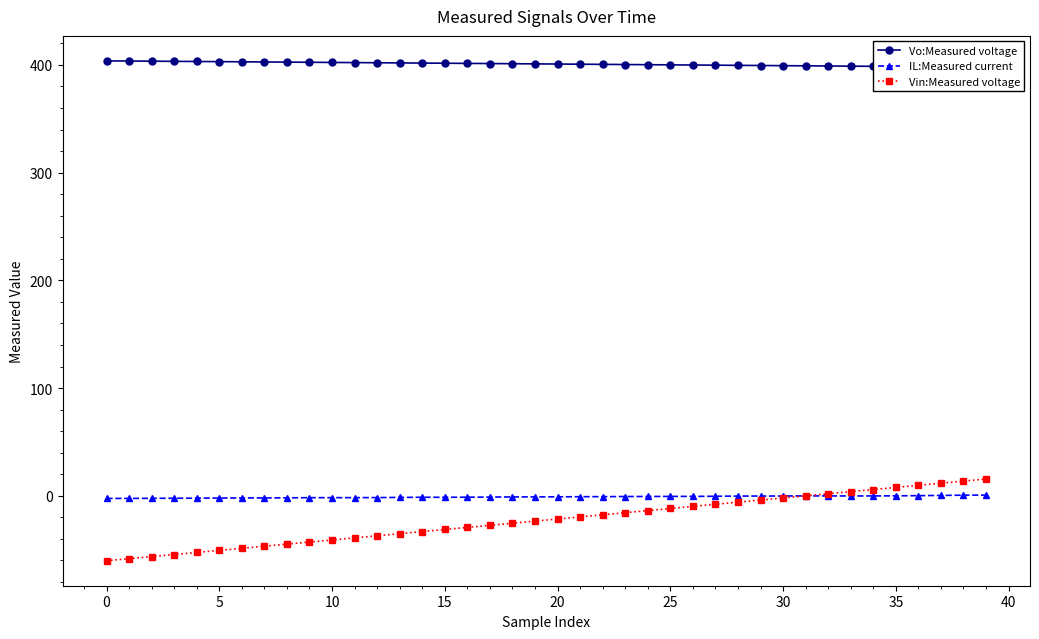

Count the number of data series in this chart.

3